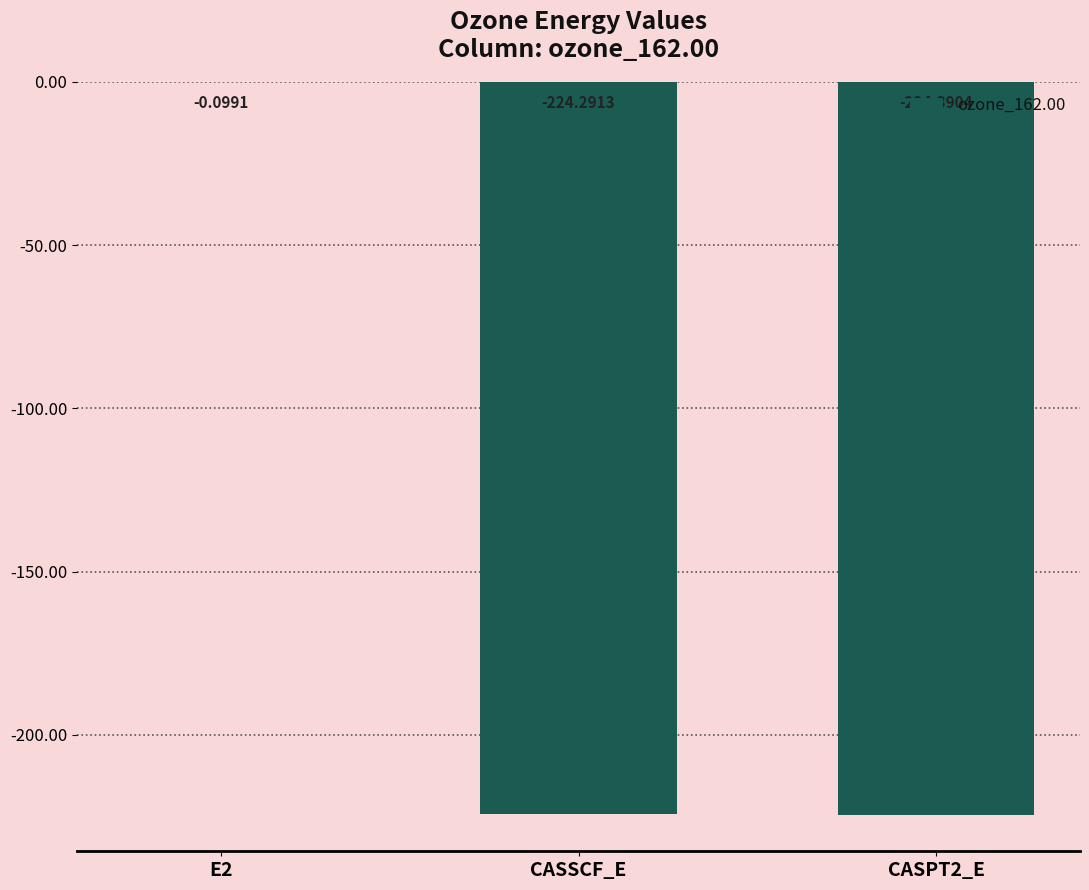

The value at CASPT2_E is -361.0. True or false?

False